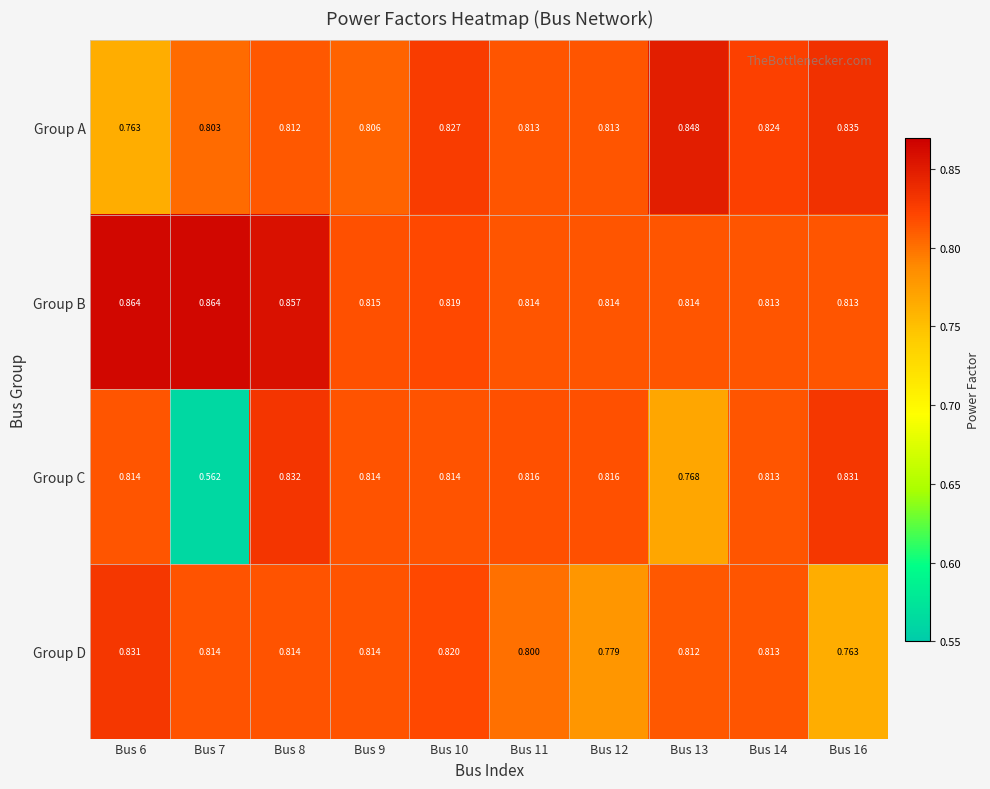

Count the number of categories in the chart.

10